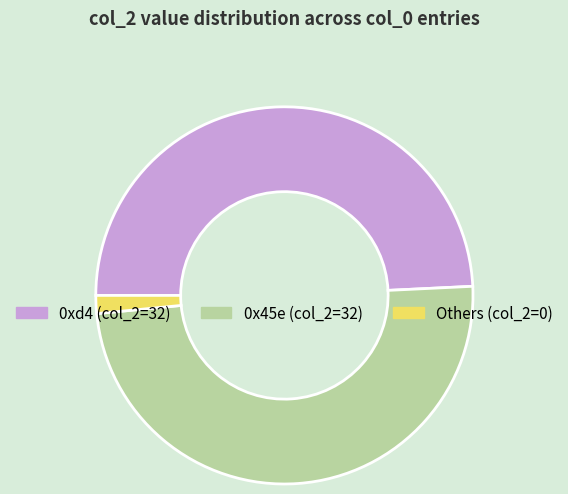

Is there a majority slice in this chart?

No